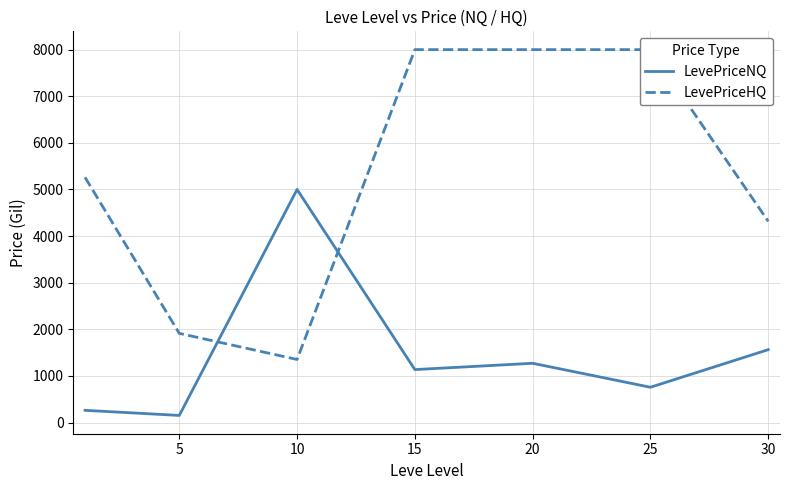

Which series has the widest spread of values?

LevePriceHQ